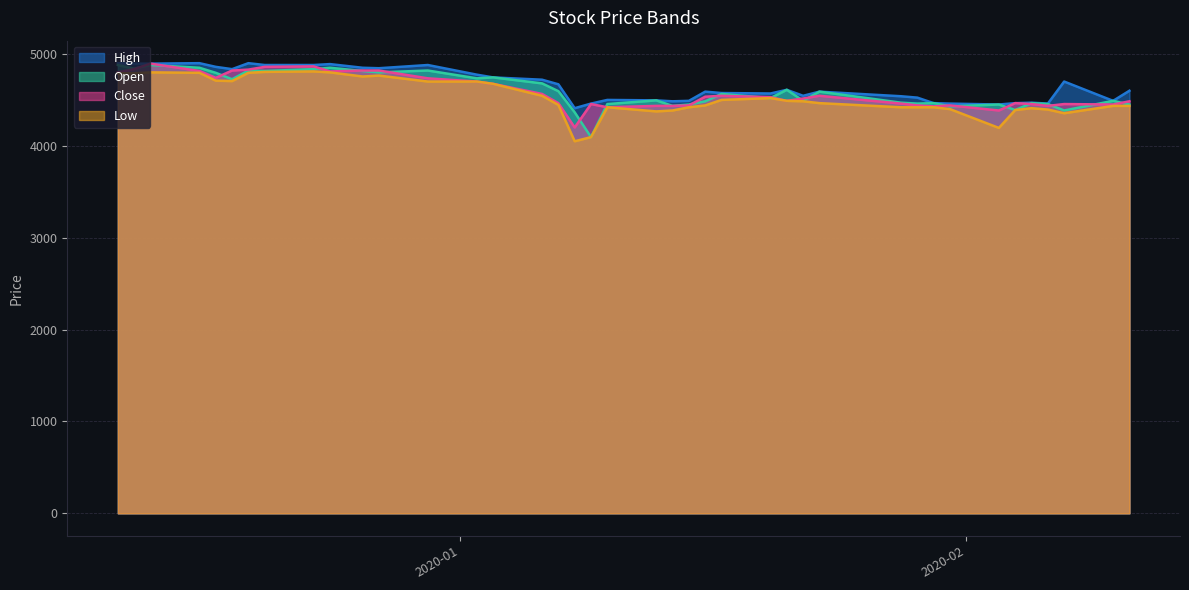

Where is the first local maximum for High?

2019-12-16